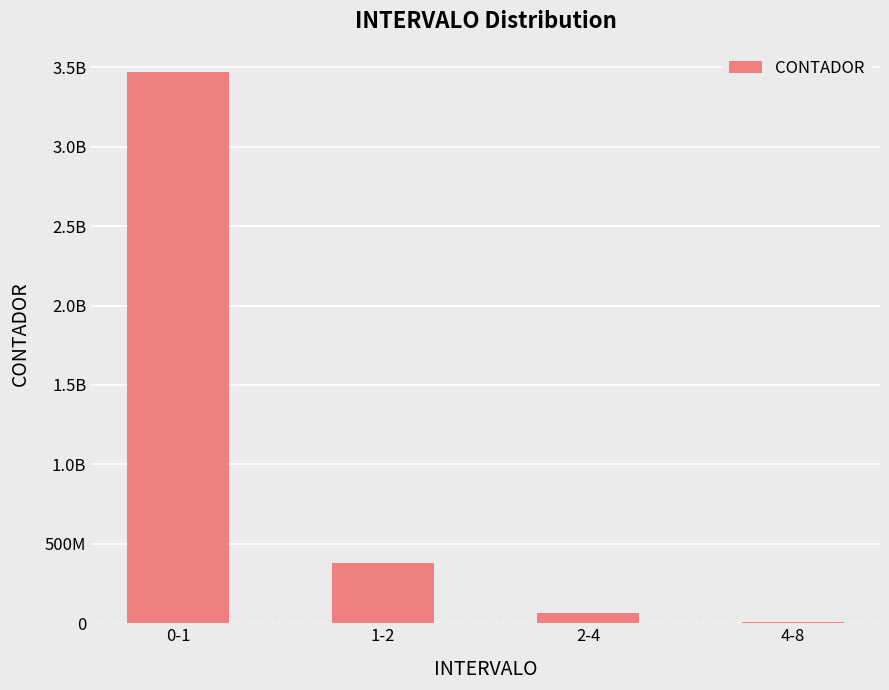

Reading right to left, extract all data points from this chart.

5299878	66072749	377194665	3468718708